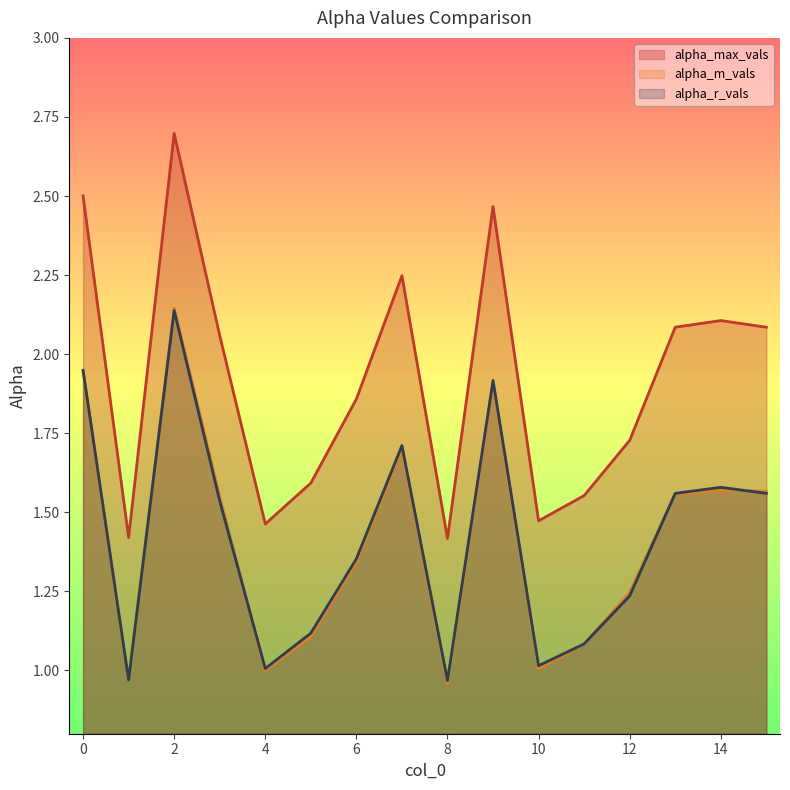

What are all the series names shown in the legend?

alpha_max_vals, alpha_m_vals, alpha_r_vals